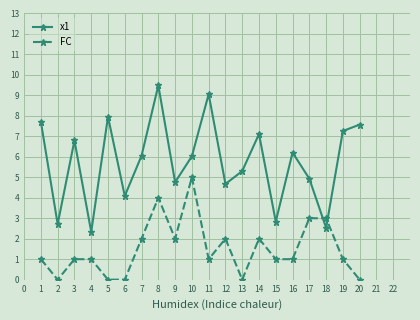

What is the greatest value displayed?

9.5